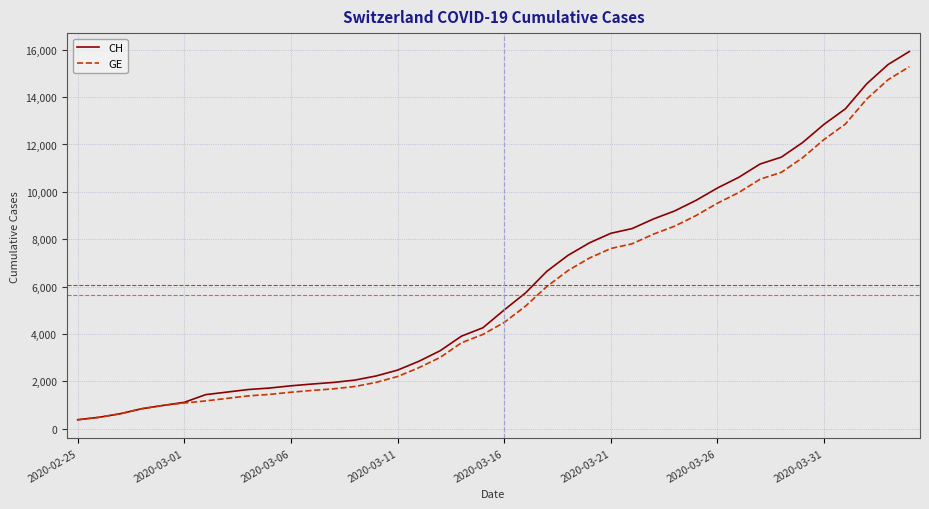

Which series has the largest range (max minus min)?

CH